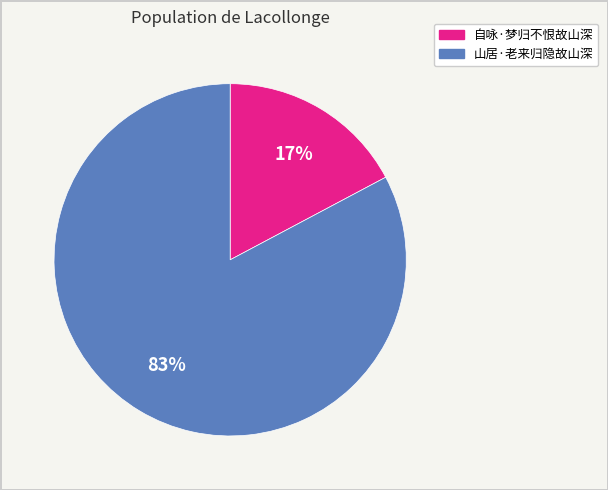

Combined, do 山居·老来归隐故山深 and 自咏·梦归不恨故山深 account for over 50%?

Yes